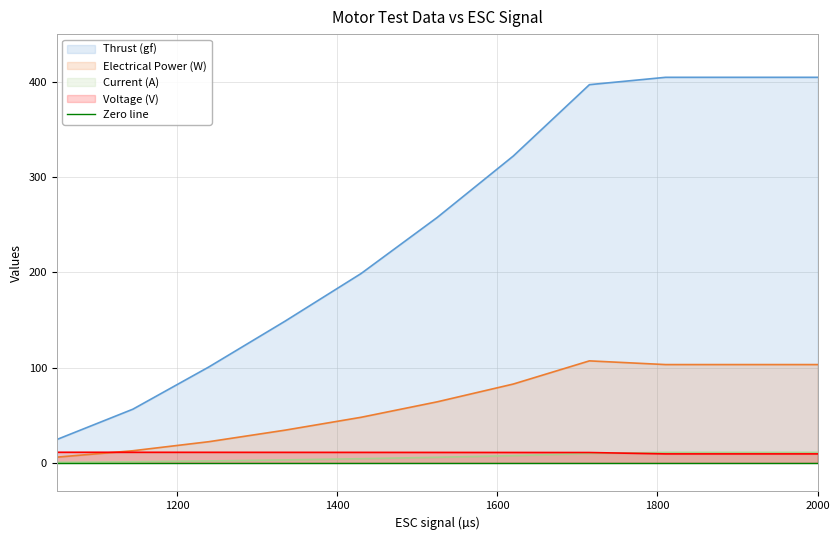

How many data points in Electrical Power (W) are less than 64?

5